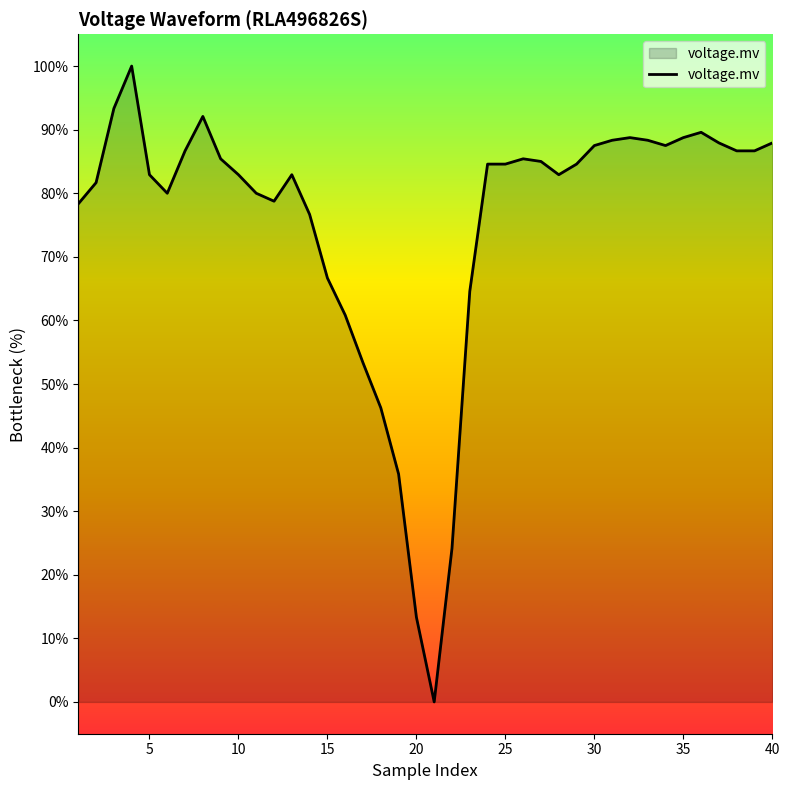

What is the difference between the maximum and minimum values?

100.0